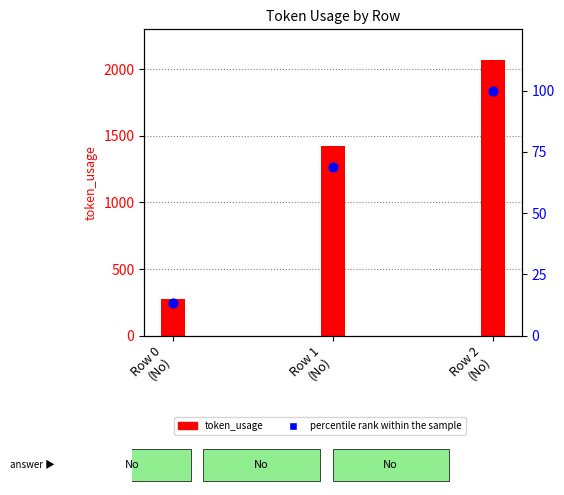

Is the value of percentile rank within the sample at Row 0
(No) greater than the value of token_usage at Row 2
(No)?

No